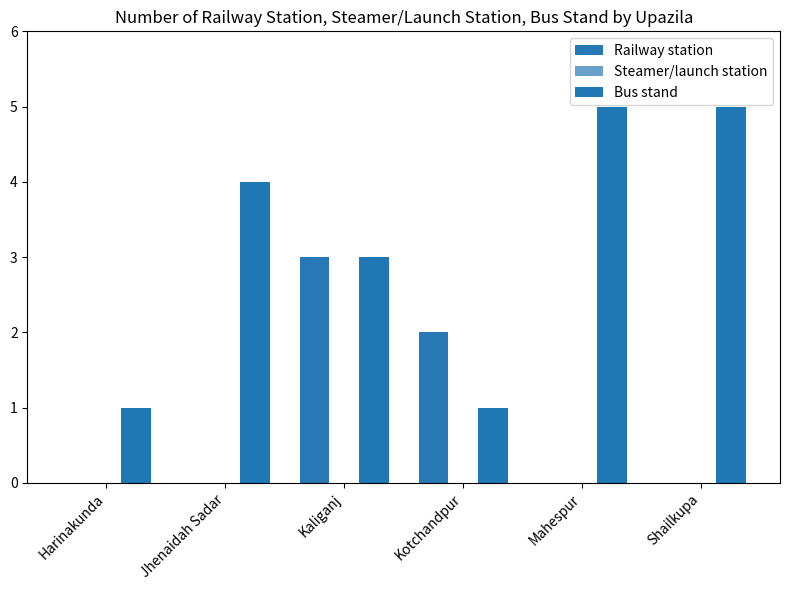

Between Jhenaidah Sadar and Kaliganj, which series saw the biggest shift?

Railway station